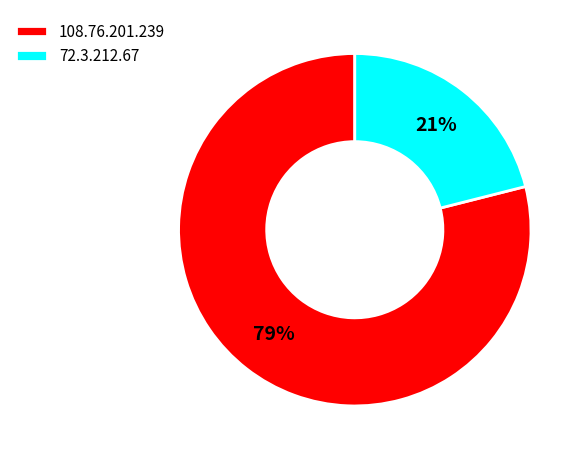

How many segments does this pie chart have?

2